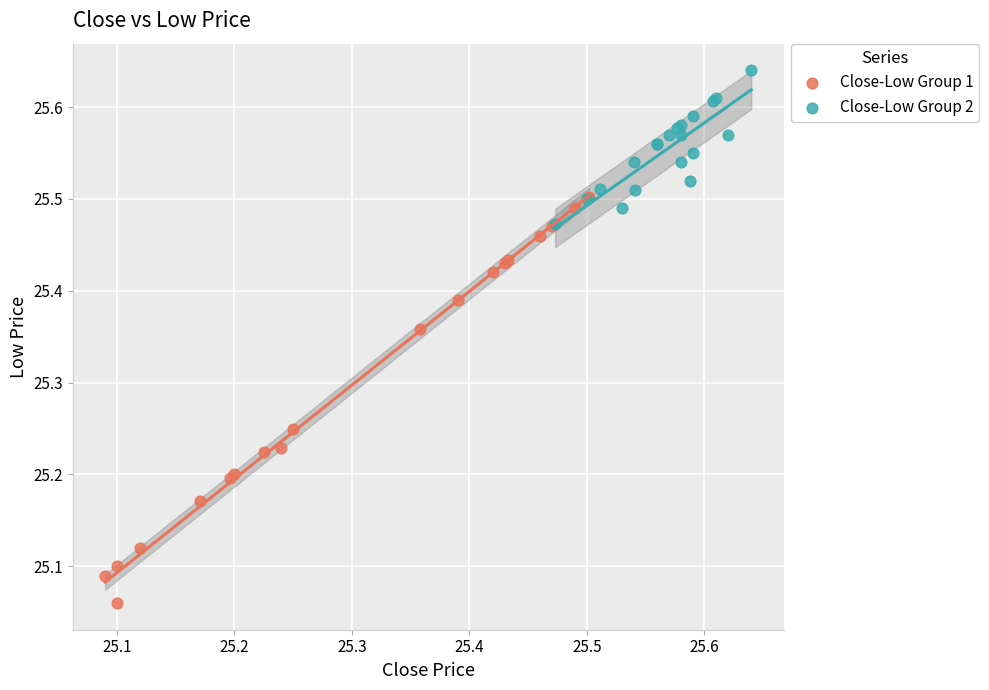

Which series has the widest spread of Y values?

Close-Low Group 1